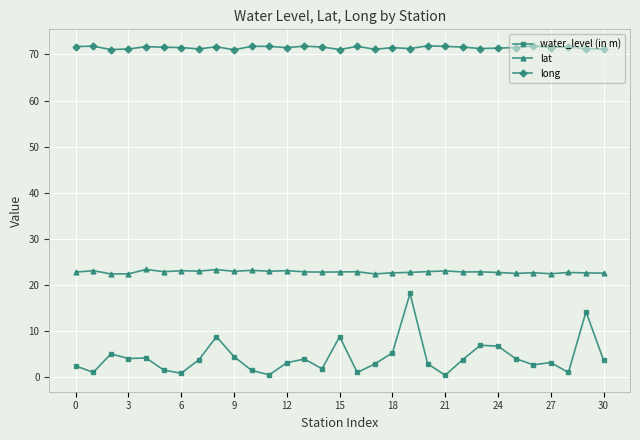

What is the value of the lat point at the 27th from the left?

22.7